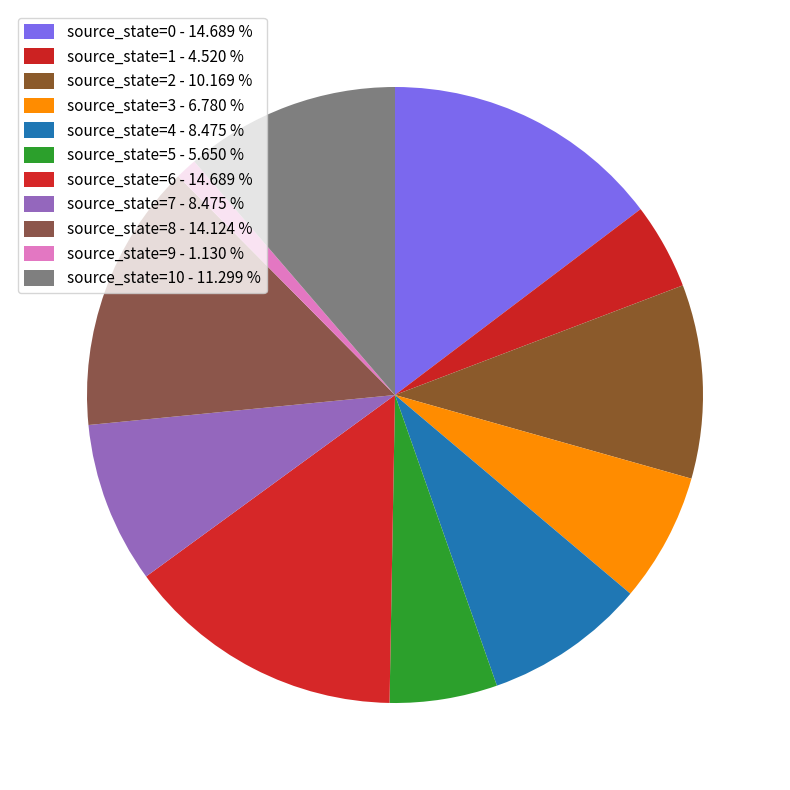

How many segments does this pie chart have?

11